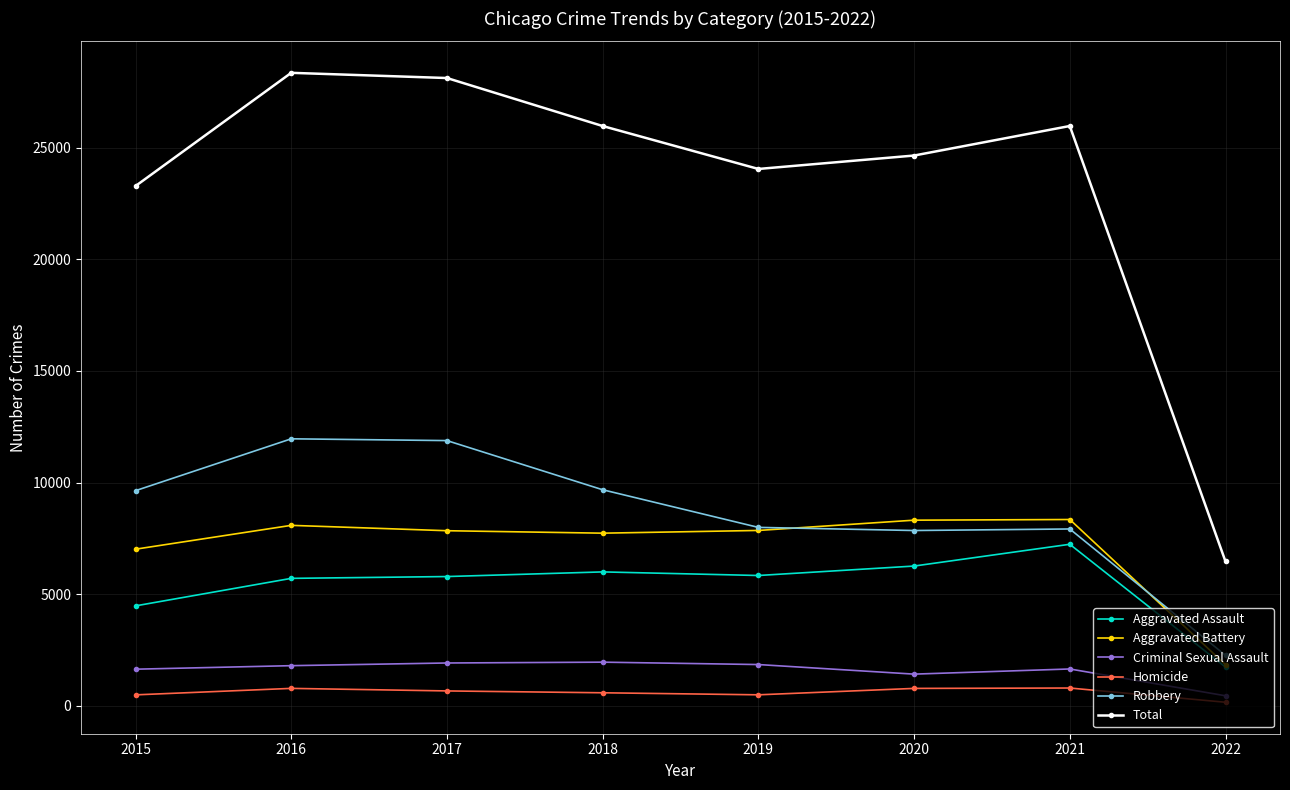

At which label is Criminal Sexual Assault closest to 1207?

2020